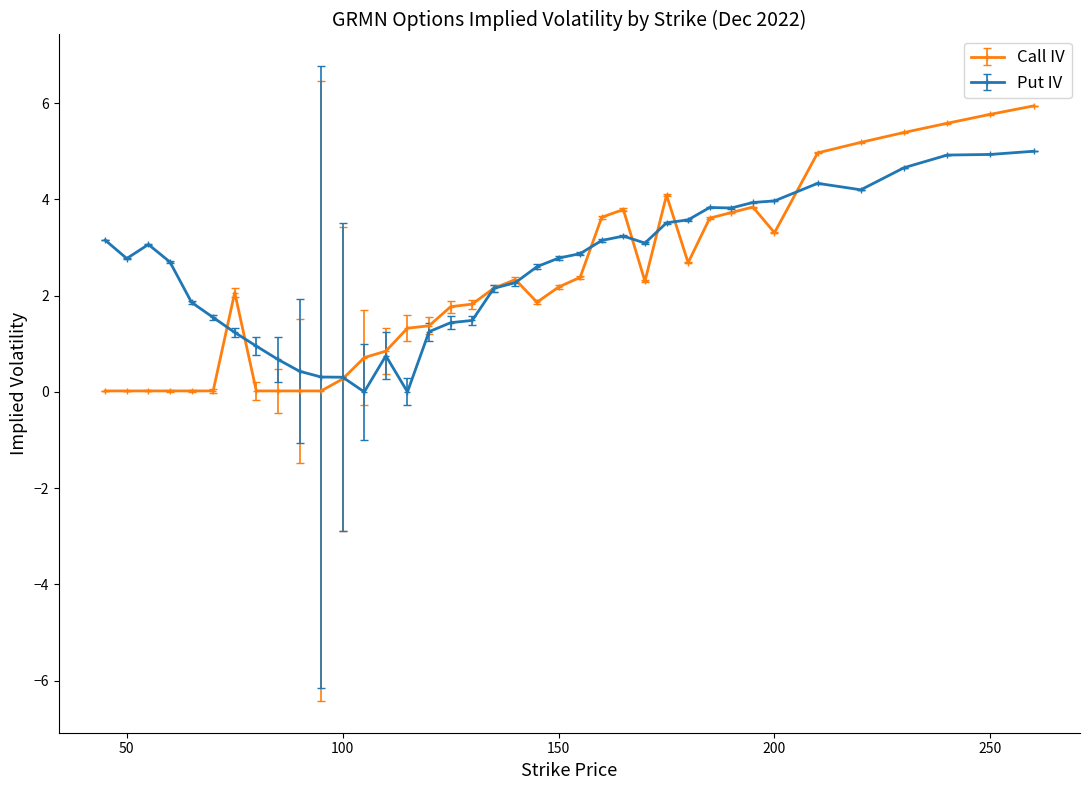

List the series in order of their peak value, highest first.

Call IV, Put IV